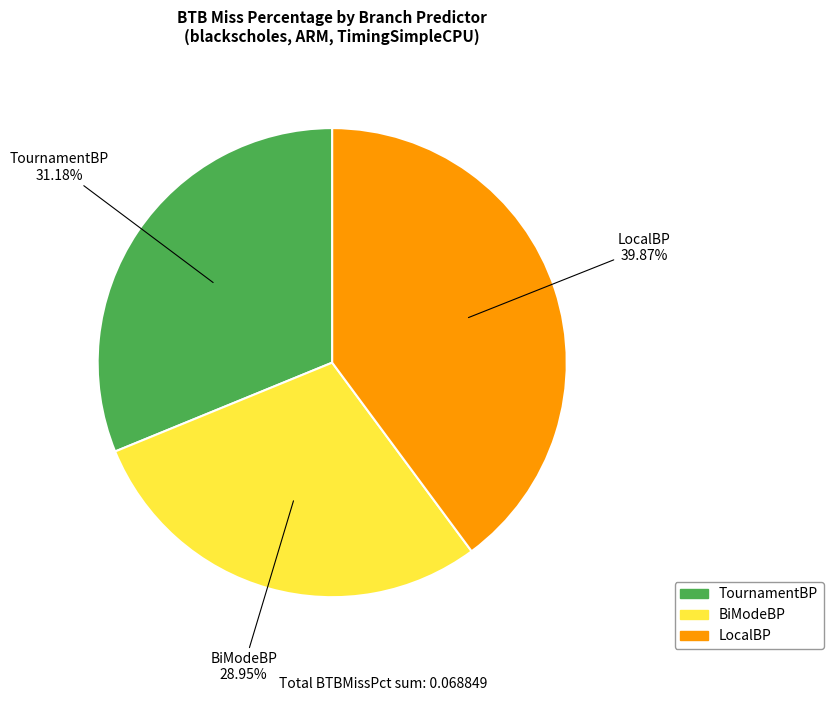

How many slices are in this pie chart?

3